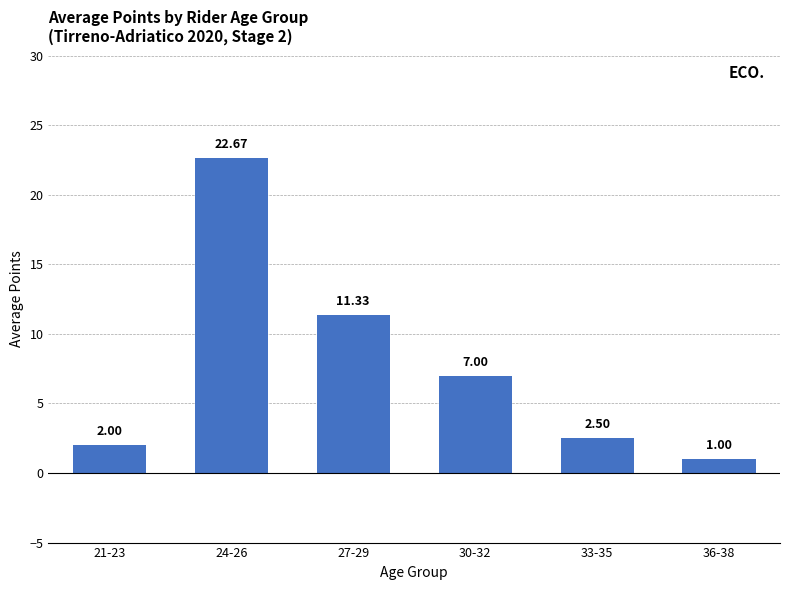

List the labels in order of value, largest first.

24-26, 27-29, 30-32, 33-35, 21-23, 36-38